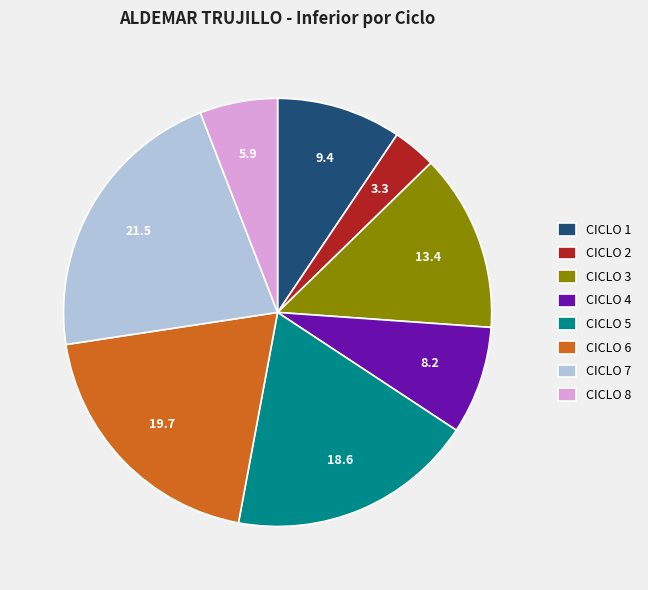

Rank the categories by value from highest to lowest.

CICLO 7, CICLO 6, CICLO 5, CICLO 3, CICLO 1, CICLO 4, CICLO 8, CICLO 2